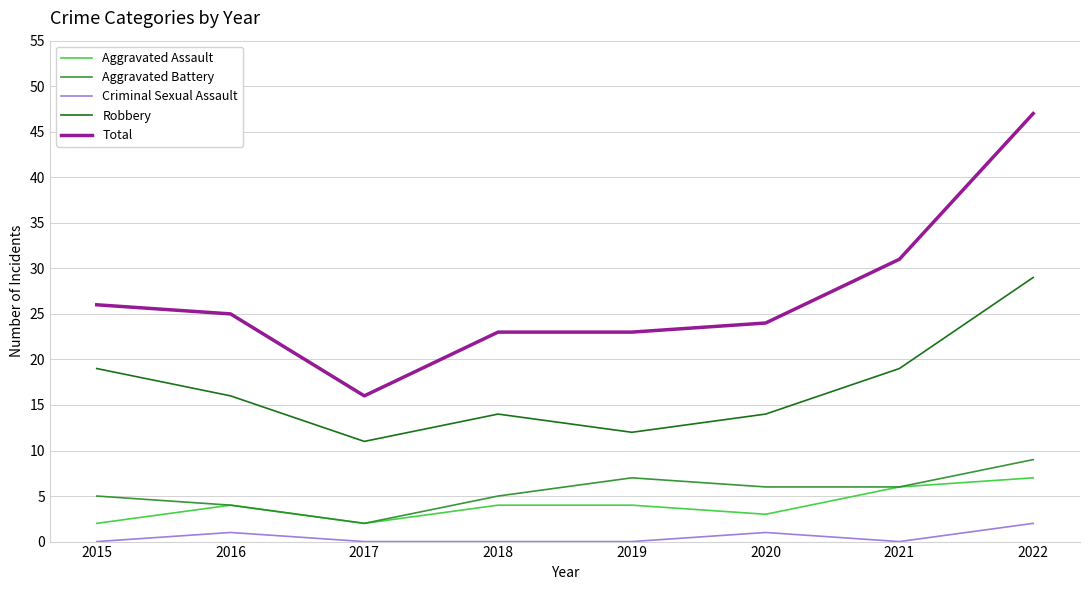

How many Robbery values are between 14 and 19?

5